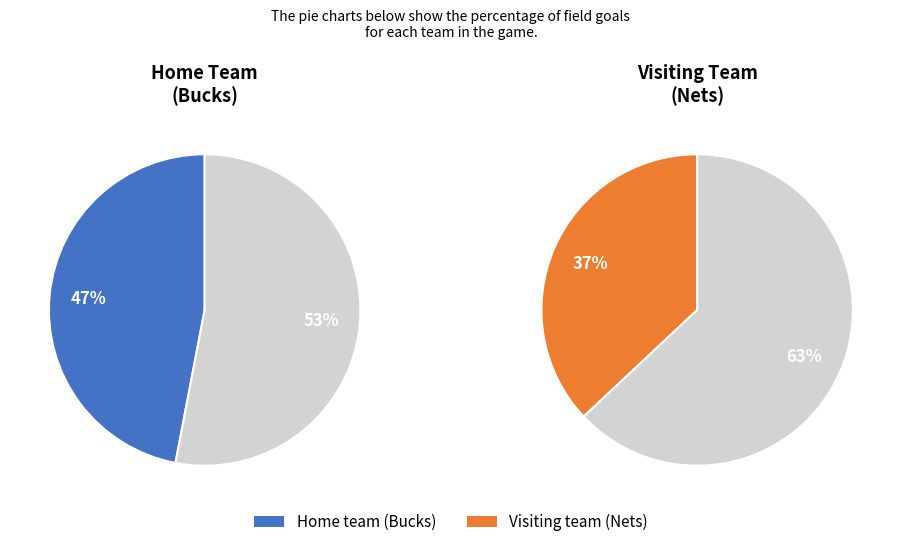

How many segments does this pie chart have?

2